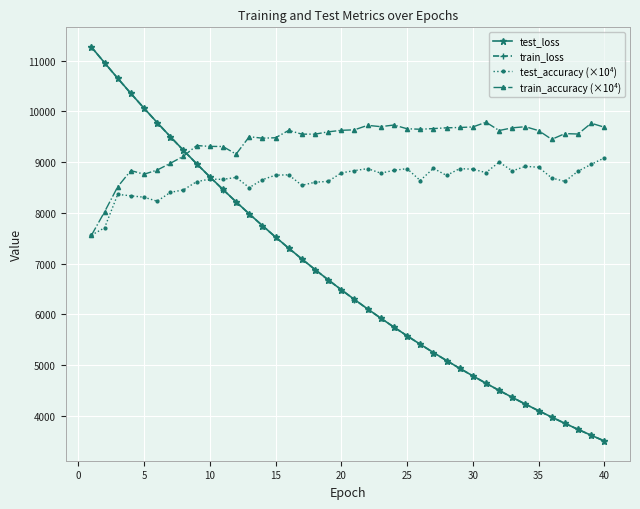

What is the difference between the maximum and minimum values in the train_loss series?

7763.7